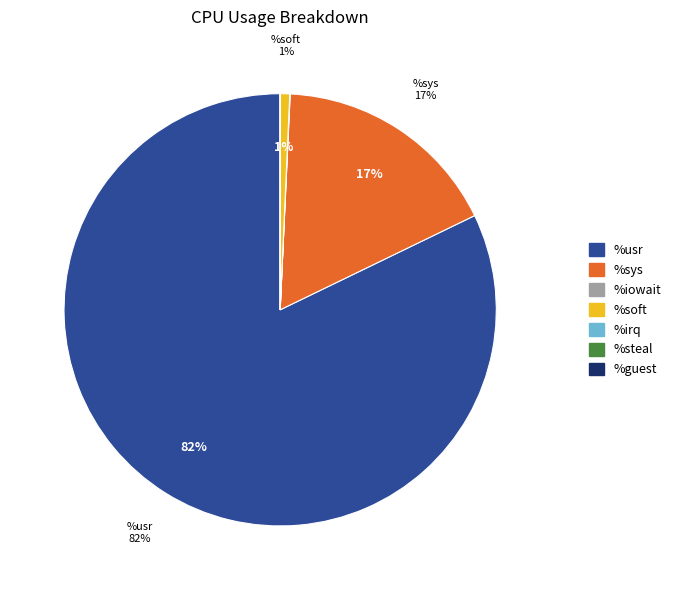

To the nearest percent, what is the difference between the %sys and %soft slice percentages?

16%